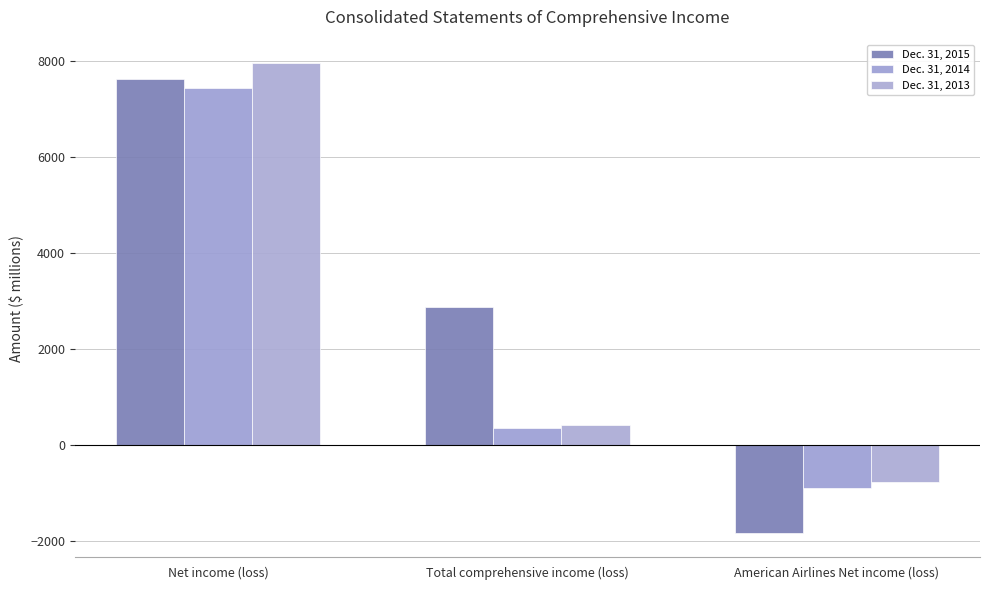

At how many categories does at least one series exceed 3536?

1